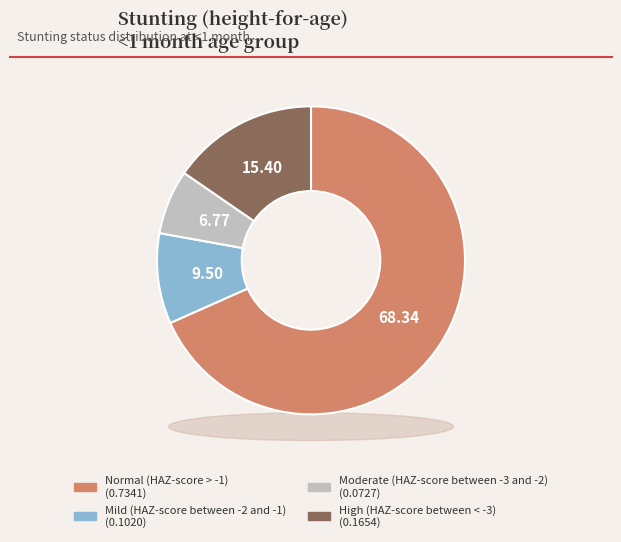

How many segments does this pie chart have?

4